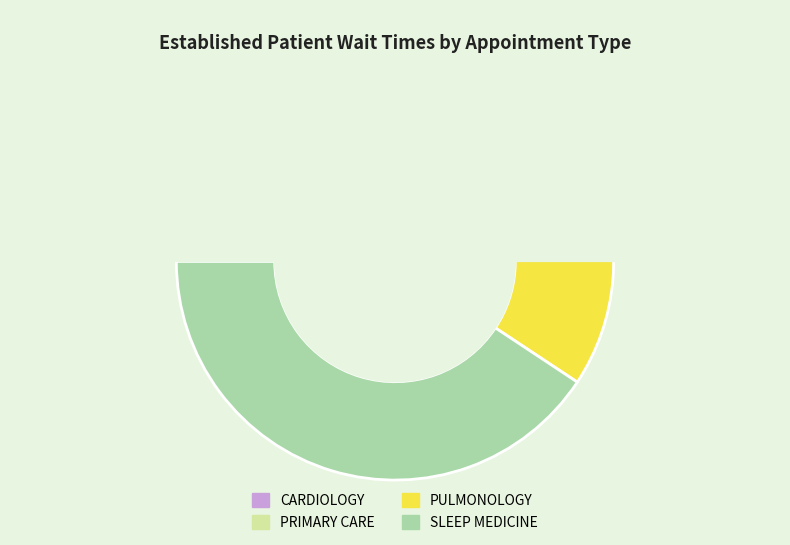

What is the change in value from PULMONOLOGY to SLEEP MEDICINE?

+5.7